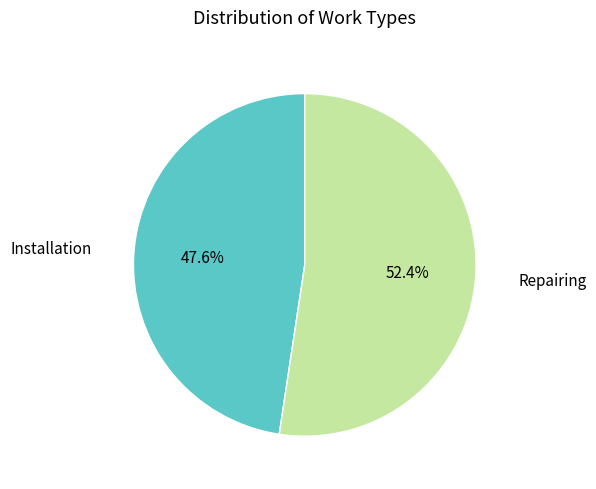

How many slices are in this pie chart?

2